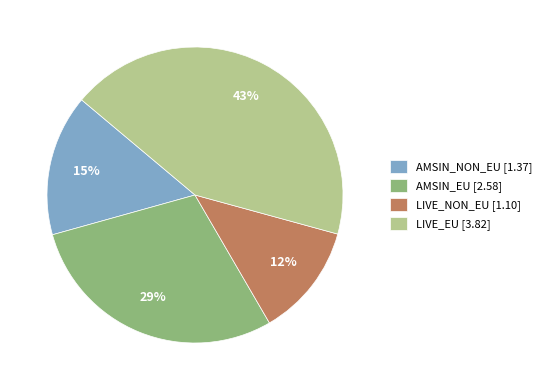

Approximately how many times larger is the value at AMSIN_EU compared to AMSIN_NON_EU?

1.9